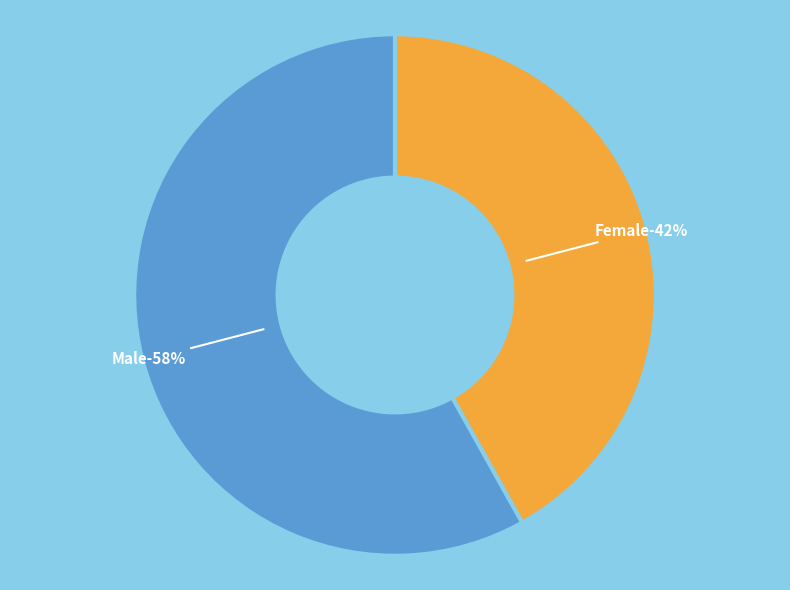

What percentage do Unknown and Male together represent?

58.1%